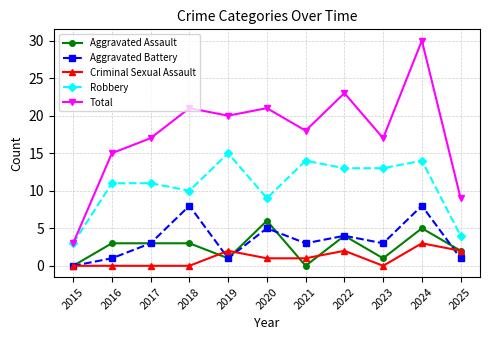

Where is the first local minimum for Total?

2019